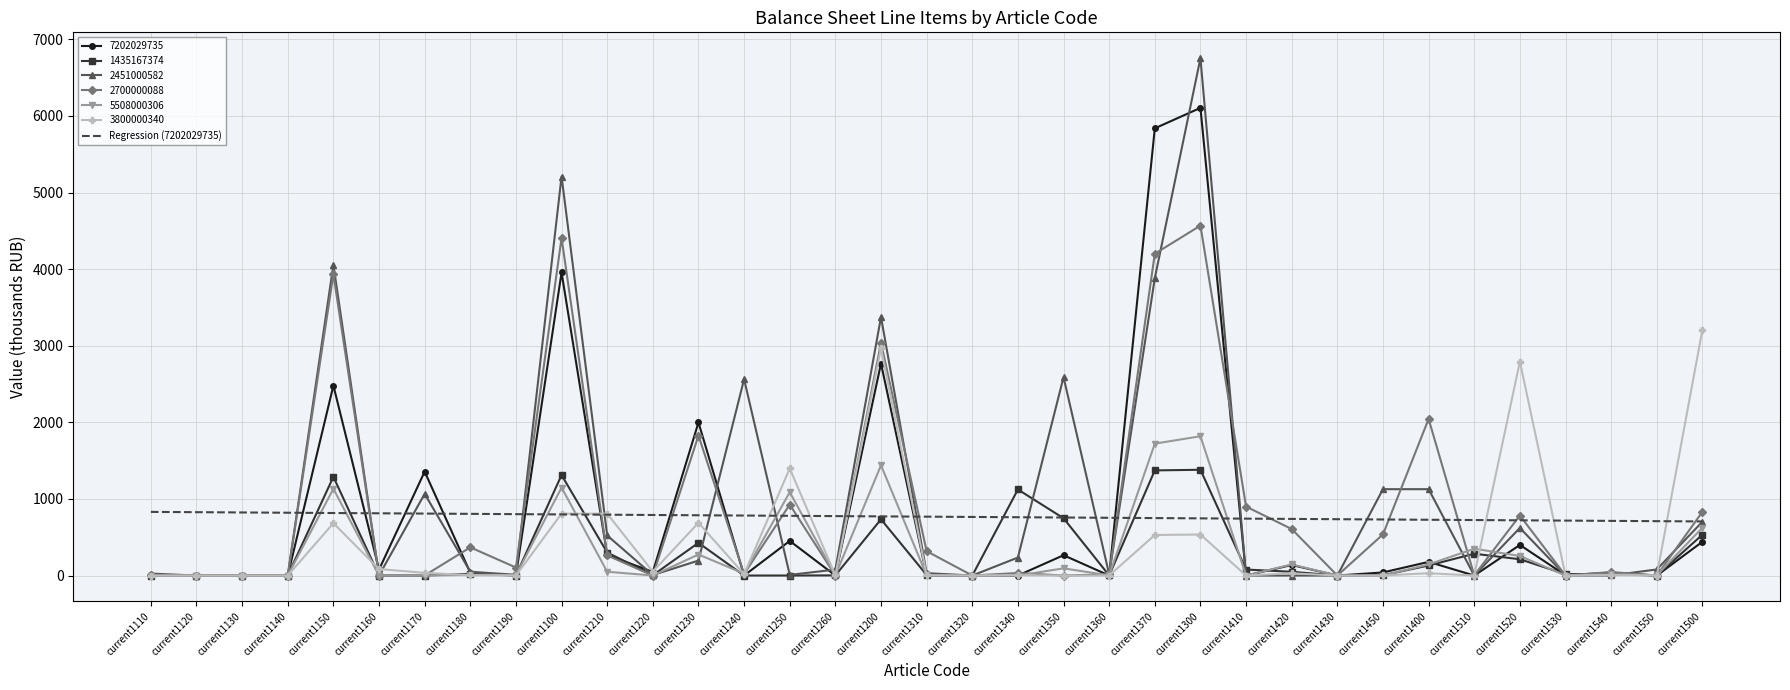

What is the spread (max minus min) of values at current1520?

2580.7